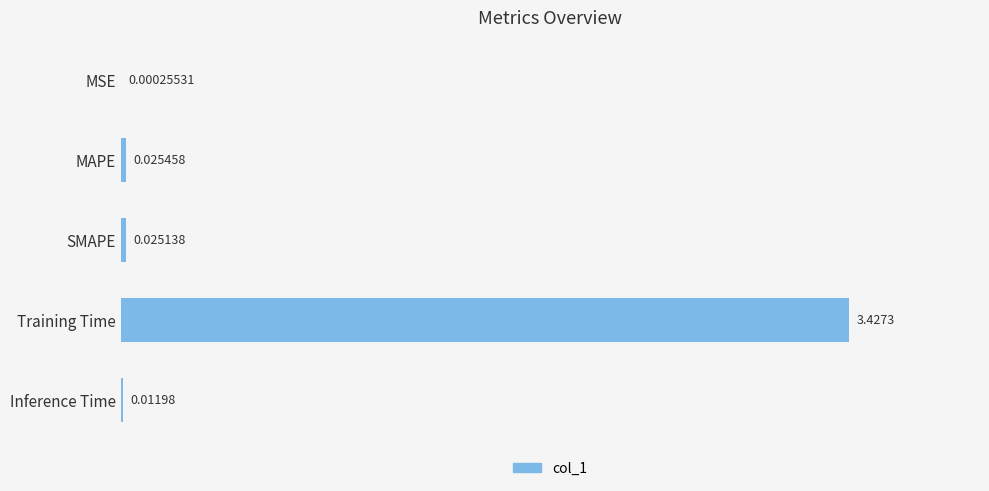

What is the change in value from SMAPE to Training Time?

+3.4